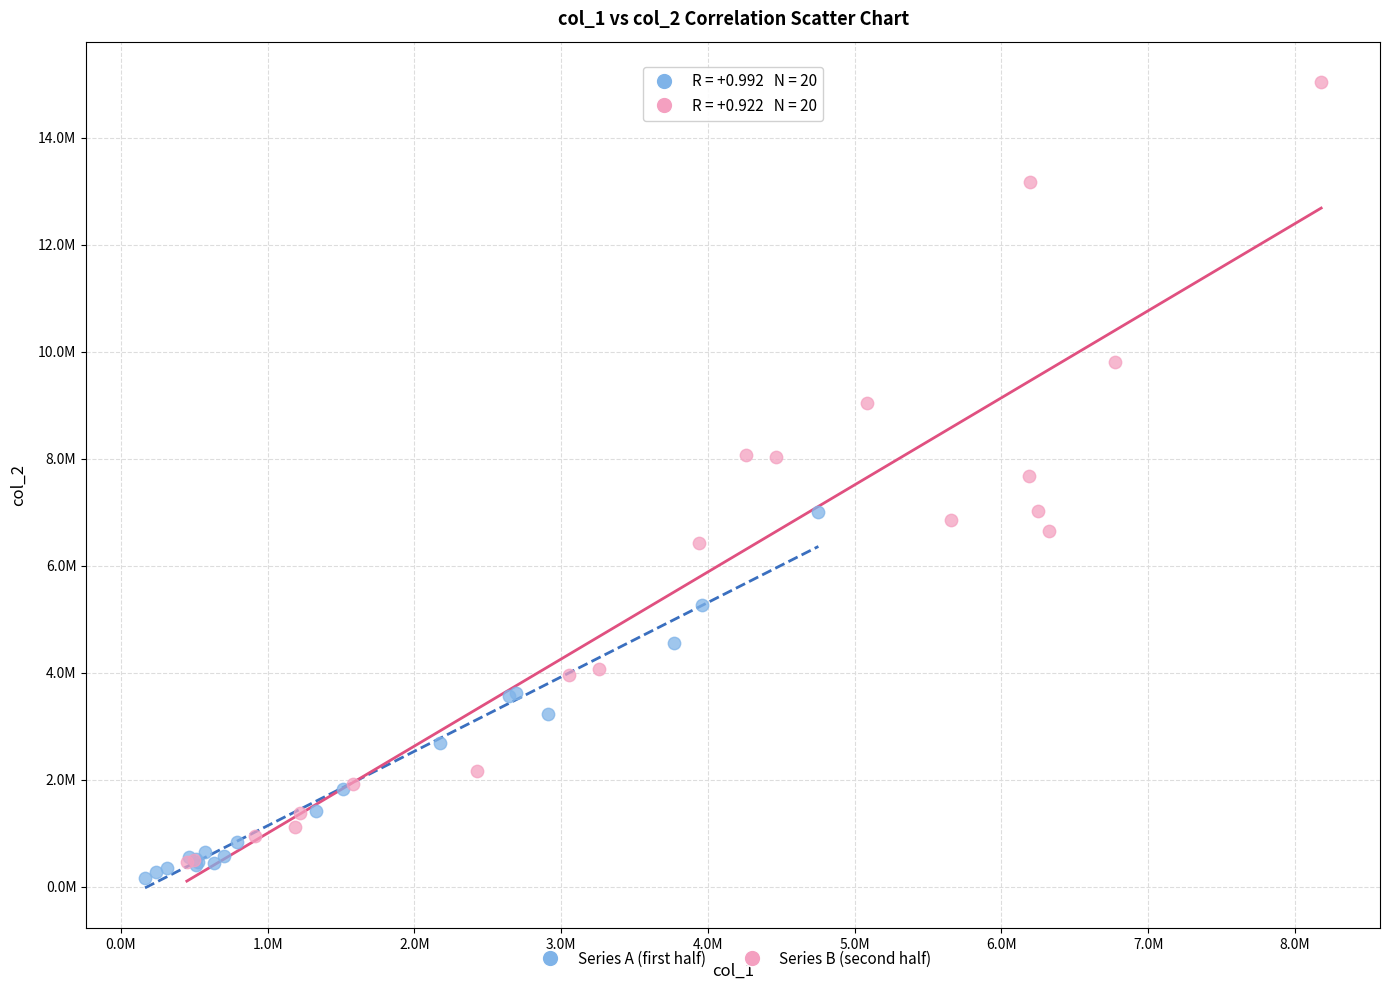

What are all the series names shown in the legend?

Series A (first half), Series B (second half)